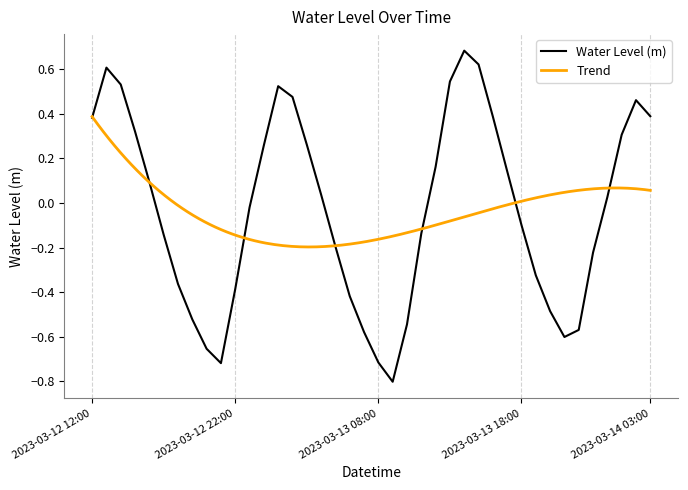

What is the sum of all values?

-1.3